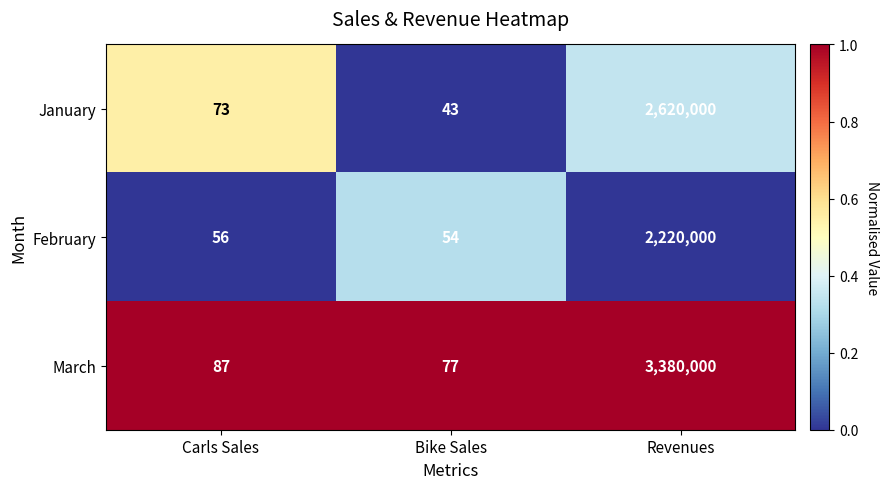

Reading left to right, extract all data points from this chart.

January: Carls Sales=73	Bike Sales=43	Revenues=2620000
February: Carls Sales=56	Bike Sales=54	Revenues=2220000
March: Carls Sales=87	Bike Sales=77	Revenues=3380000